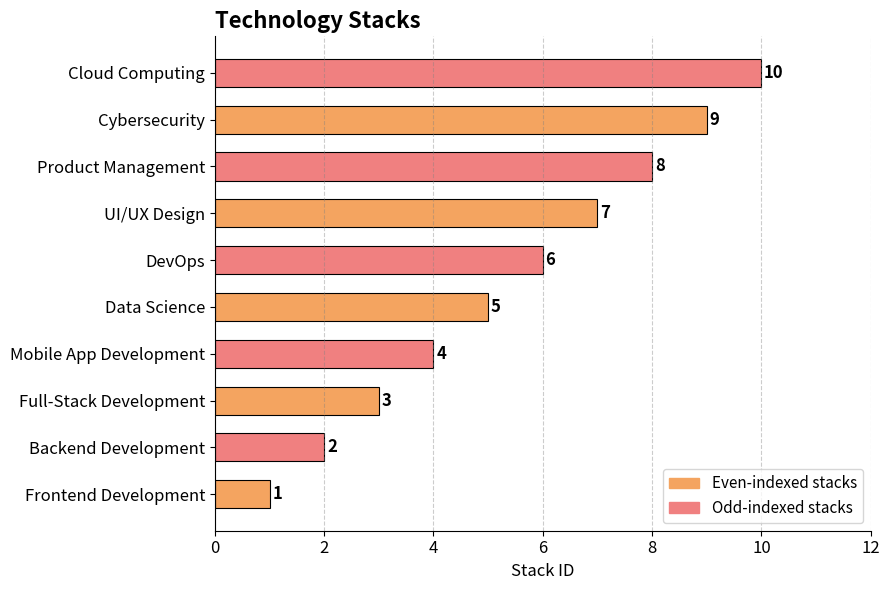

What is the difference between the second highest and minimum values?

8